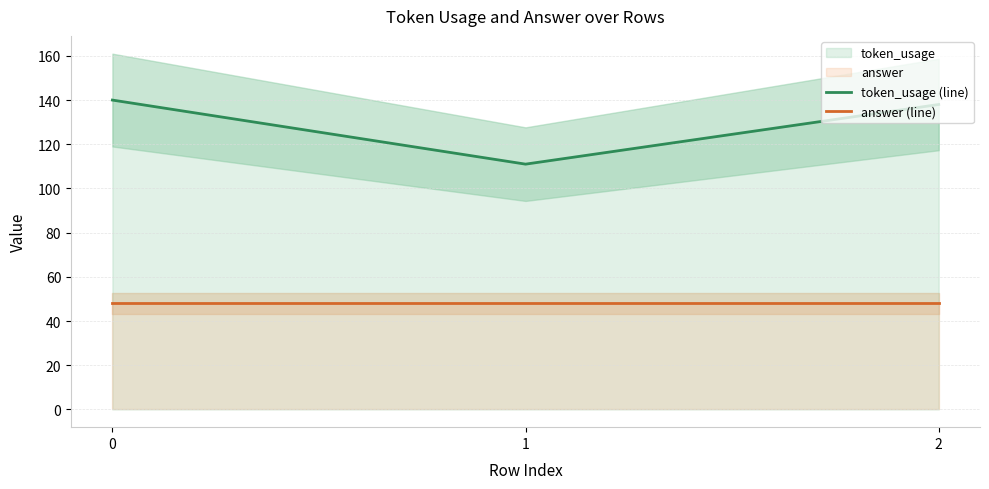

Rank the categories by answer (line) value from highest to lowest.

0, 1, 2